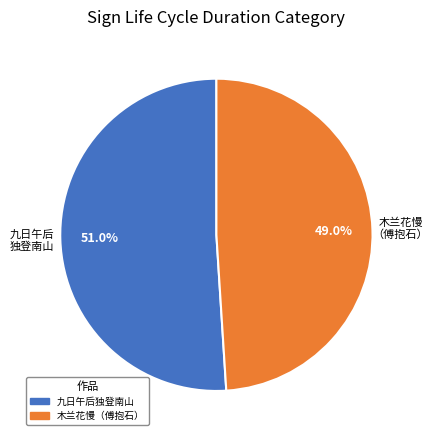

Does any single category account for the majority?

Yes